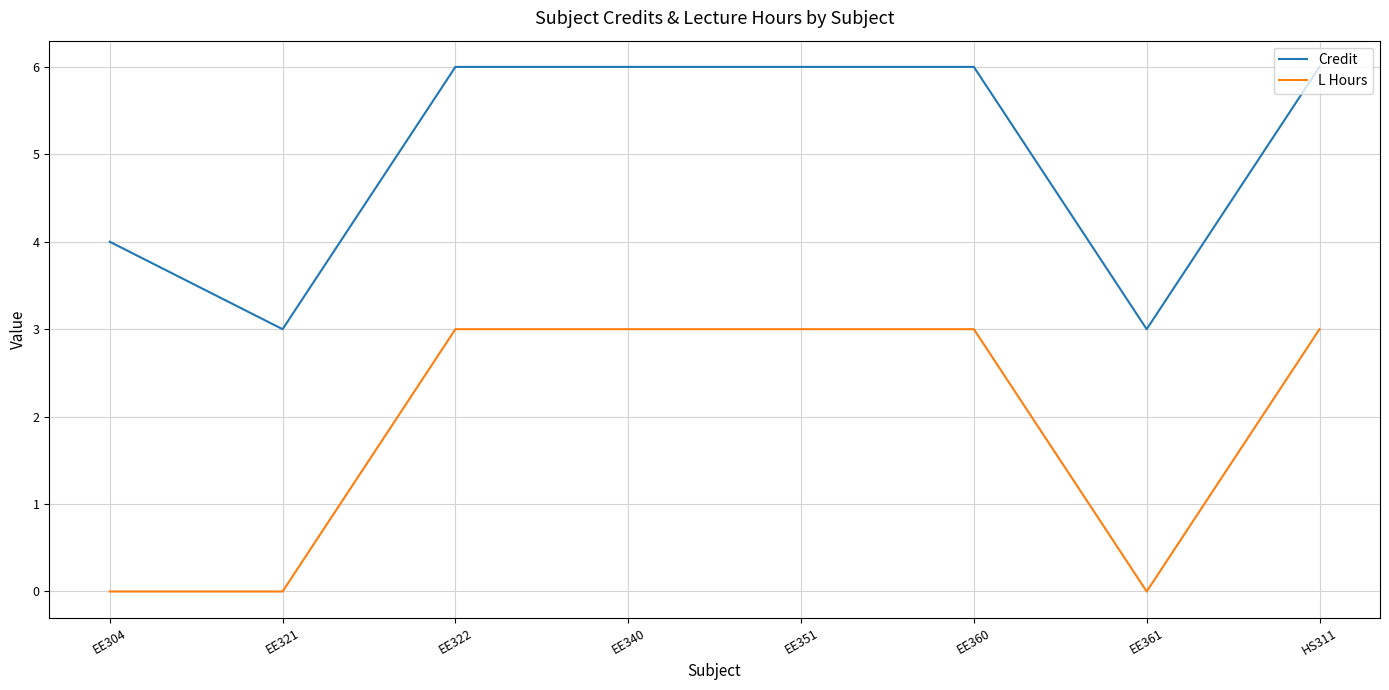

What position from the right is EE340?

5